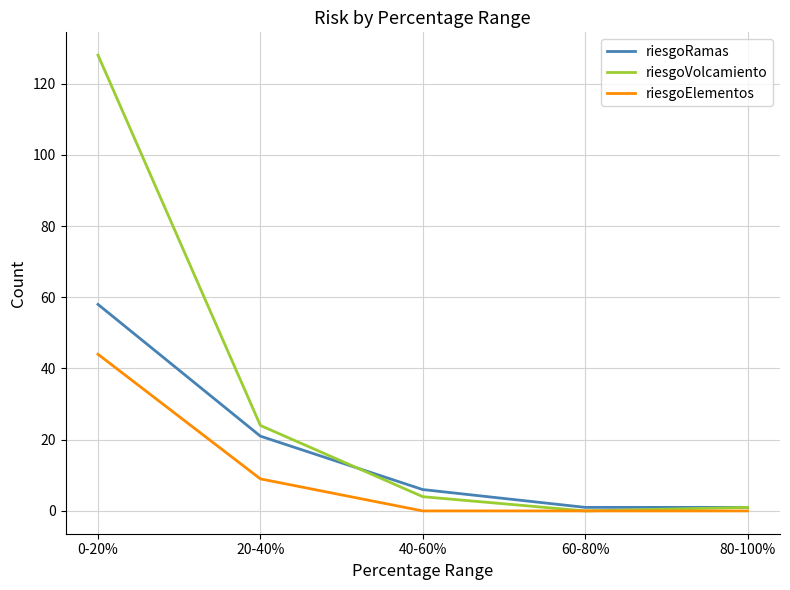

At which label is riesgoVolcamiento closest to 64?

20-40%